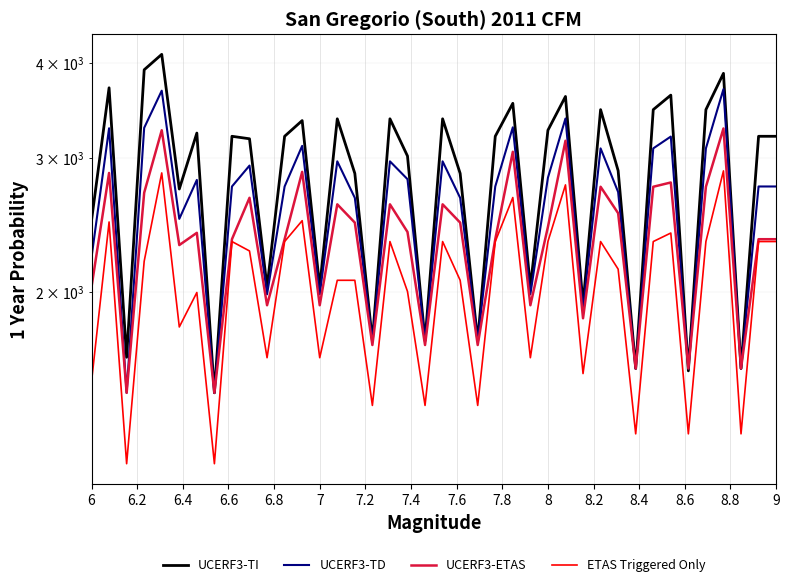

What is the difference between the maximum and second lowest values in the UCERF3-TI series?

2531.9